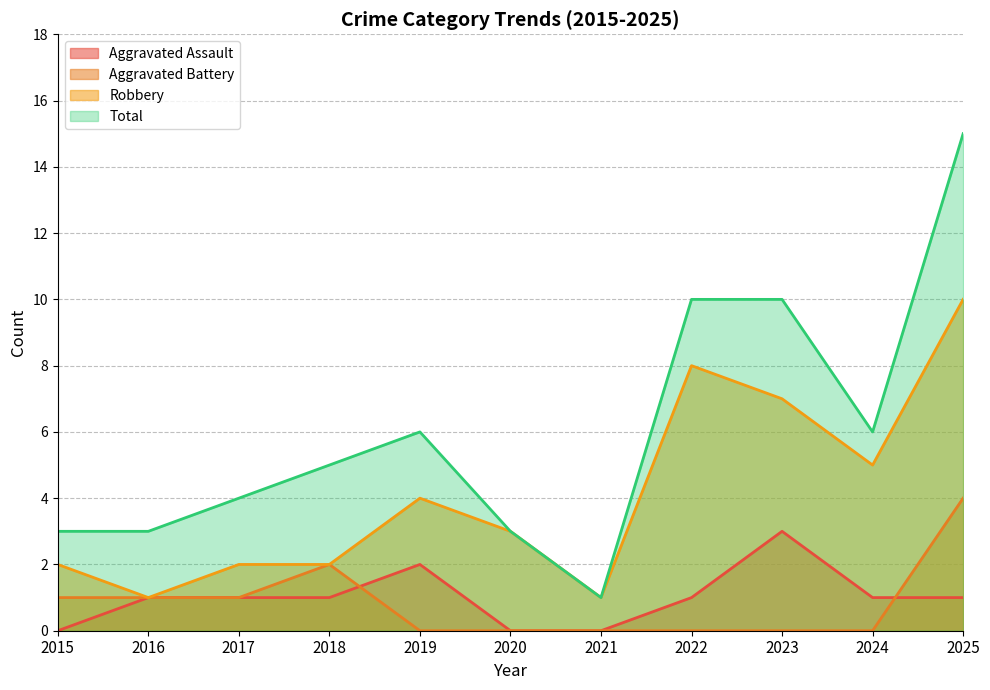

Is the value of Aggravated Battery at 2025 greater than the value of Total at 2015?

Yes